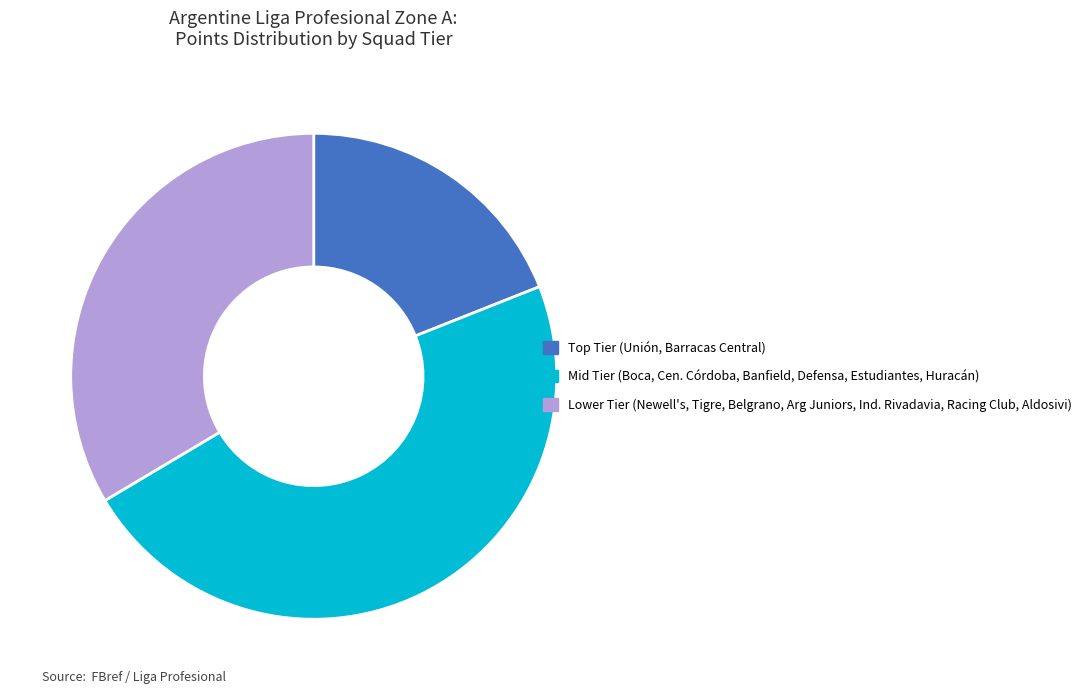

Is there any slice that represents more than half of the pie?

No